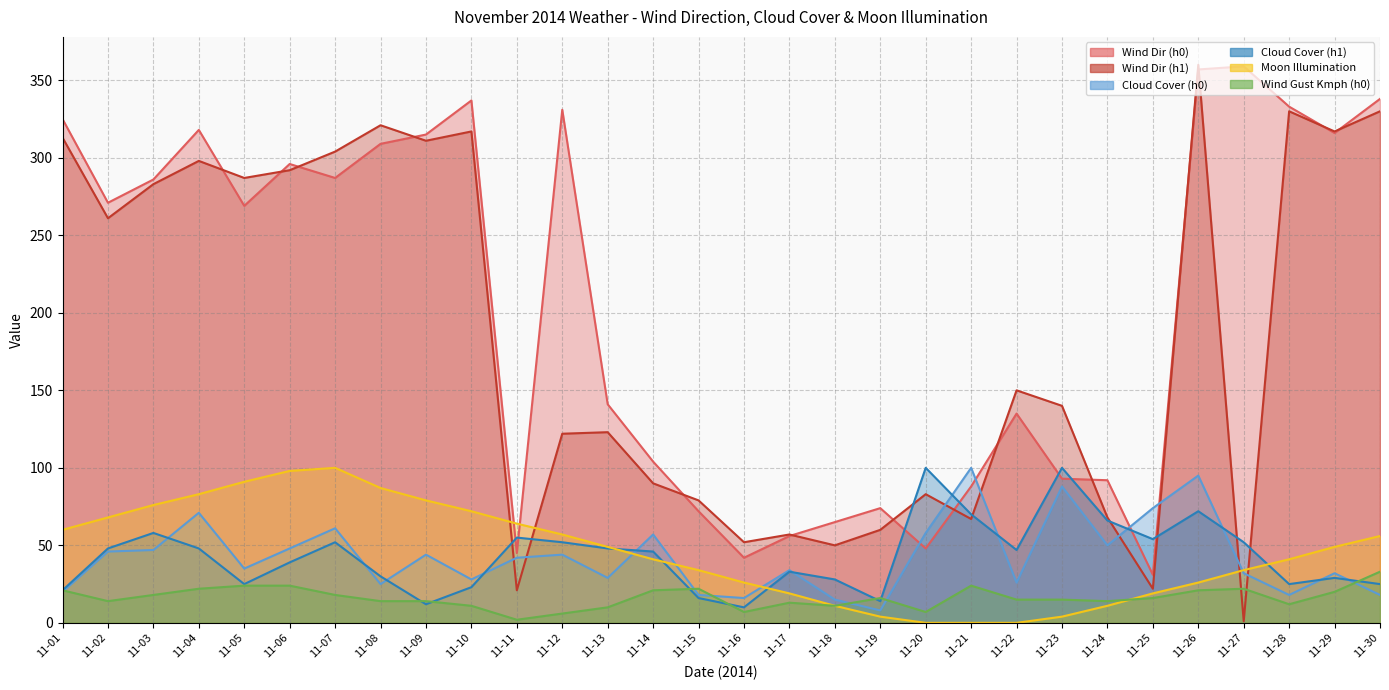

The value of Wind Dir (h1) at 11-01 is 313. True or false?

True